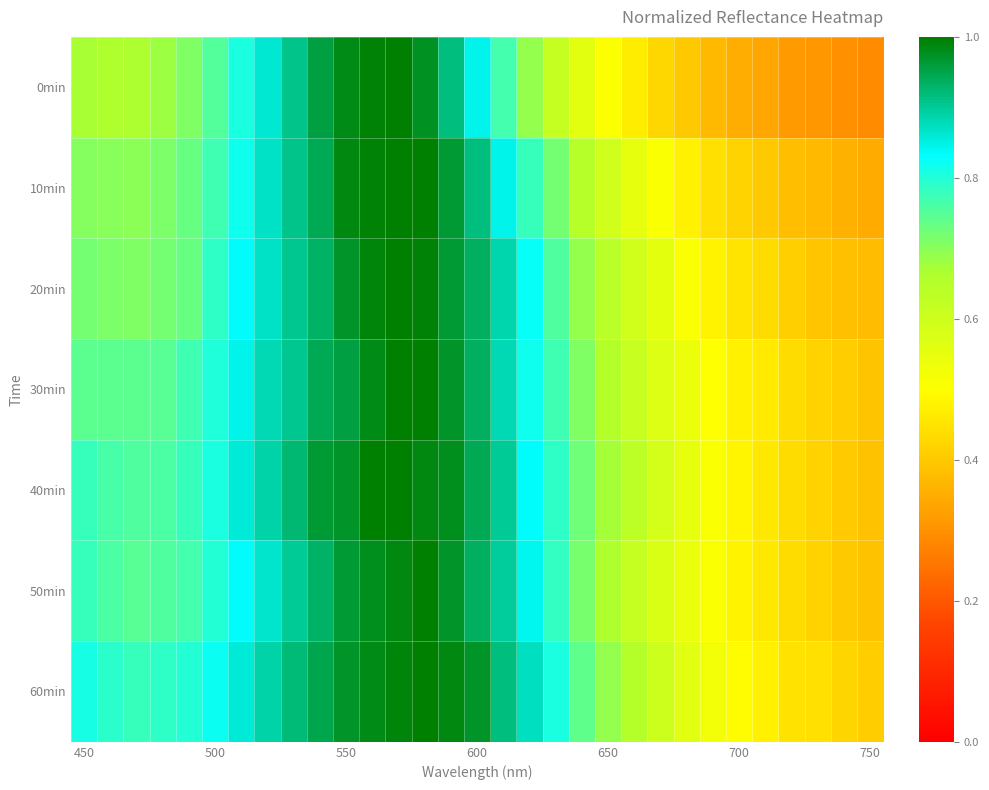

Reading left to right, list all the values displayed in this chart.

0min: 0.7	0.7	0.7	0.7	0.7	0.8	0.8	0.9	0.9	1.0	1.0	1.0	1.0	1.0	0.9	0.8	0.8	0.7	0.6	0.6	0.5	0.5	0.4	0.4	0.4	0.4	0.3	0.3	0.3	0.3	0.3
10min: 0.7	0.7	0.7	0.7	0.7	0.8	0.8	0.9	0.9	0.9	1.0	1.0	1.0	1.0	1.0	0.9	0.8	0.8	0.7	0.6	0.6	0.5	0.5	0.5	0.4	0.4	0.4	0.4	0.4	0.4	0.3
20min: 0.7	0.7	0.7	0.7	0.7	0.8	0.8	0.9	0.9	0.9	1.0	1.0	1.0	1.0	1.0	0.9	0.9	0.8	0.8	0.7	0.6	0.6	0.6	0.5	0.5	0.5	0.4	0.4	0.4	0.4	0.4
30min: 0.7	0.7	0.7	0.7	0.8	0.8	0.8	0.9	0.9	0.9	1.0	1.0	1.0	1.0	1.0	0.9	0.9	0.8	0.8	0.7	0.7	0.6	0.6	0.5	0.5	0.5	0.5	0.4	0.4	0.4	0.4
40min: 0.8	0.8	0.8	0.8	0.8	0.8	0.9	0.9	0.9	1.0	1.0	1.0	1.0	1.0	1.0	0.9	0.9	0.8	0.8	0.7	0.7	0.6	0.6	0.6	0.5	0.5	0.5	0.4	0.4	0.4	0.4
50min: 0.8	0.8	0.7	0.8	0.8	0.8	0.8	0.9	0.9	0.9	1.0	1.0	1.0	1.0	1.0	0.9	0.9	0.8	0.8	0.7	0.7	0.6	0.6	0.5	0.5	0.5	0.5	0.4	0.4	0.4	0.4
60min: 0.8	0.8	0.8	0.8	0.8	0.8	0.9	0.9	0.9	0.9	1.0	1.0	1.0	1.0	1.0	1.0	0.9	0.9	0.8	0.7	0.7	0.6	0.6	0.6	0.5	0.5	0.5	0.4	0.4	0.4	0.4